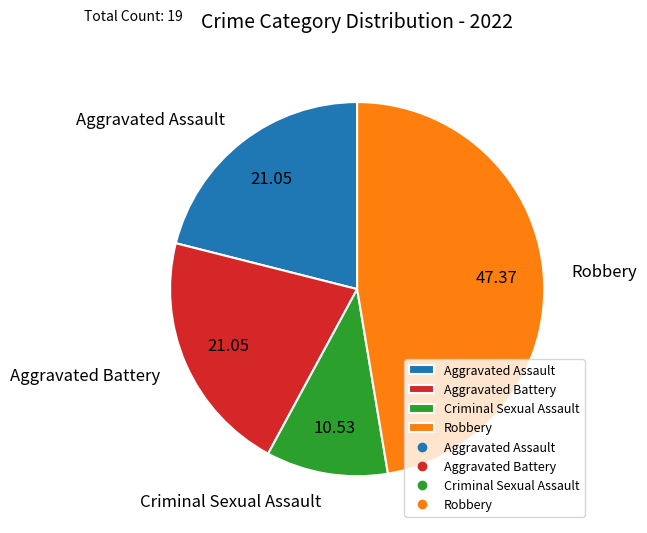

Is Robbery the majority of the pie?

No